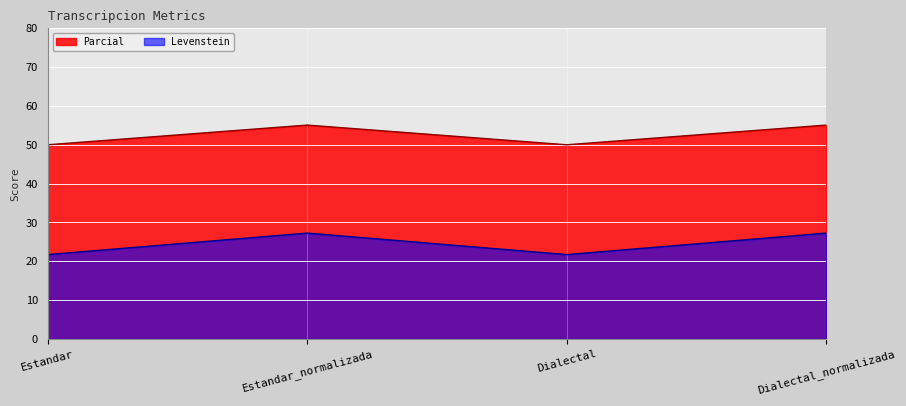

True or false: Parcial has a value of 35.2 at Estandar.

False